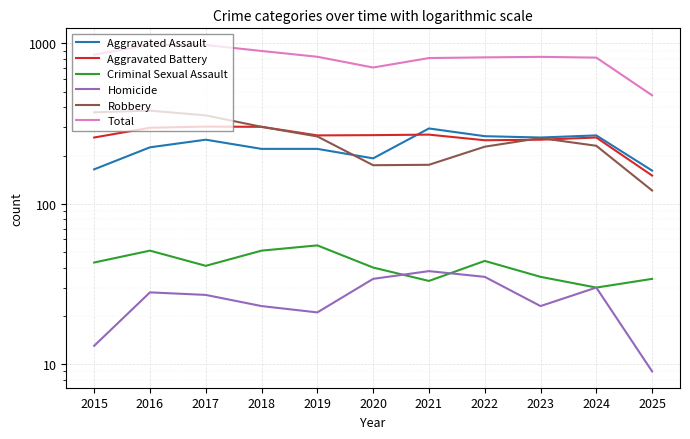

What is the value of the Aggravated Assault point at the 8th from the left?

264